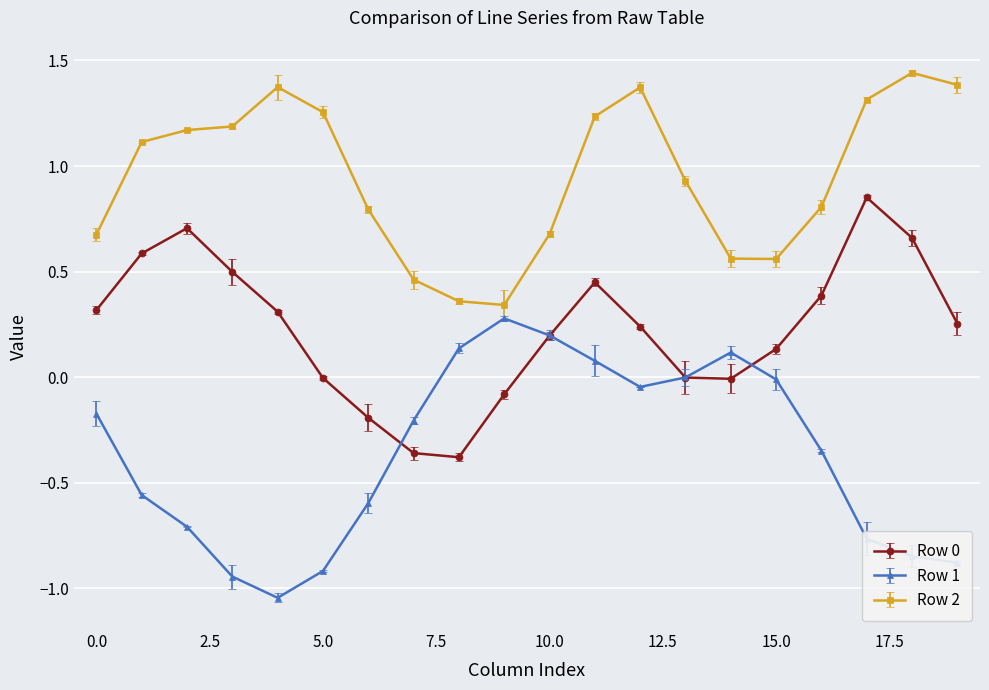

Which series has the largest total across all categories?

Row 2